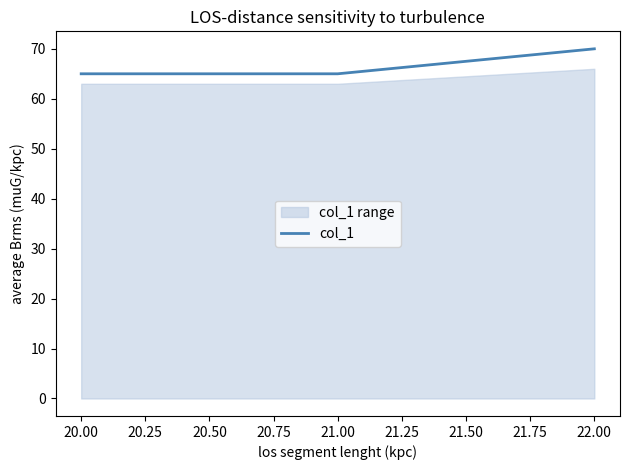

At which label does col_1 reach its peak?

22.00